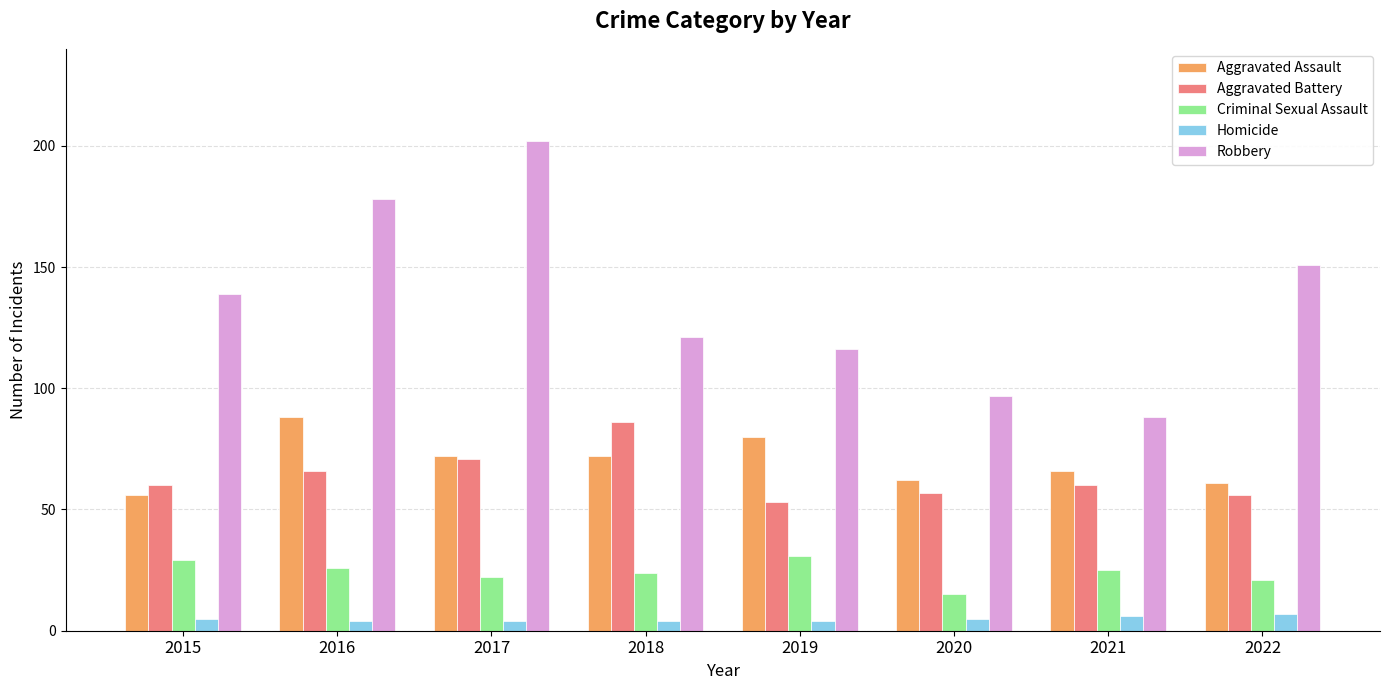

How many groups of bars are there?

8